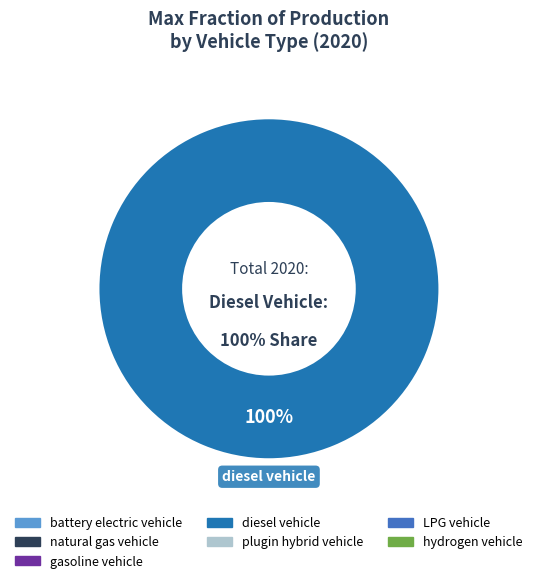

What is the largest slice in the pie chart?

diesel vehicle